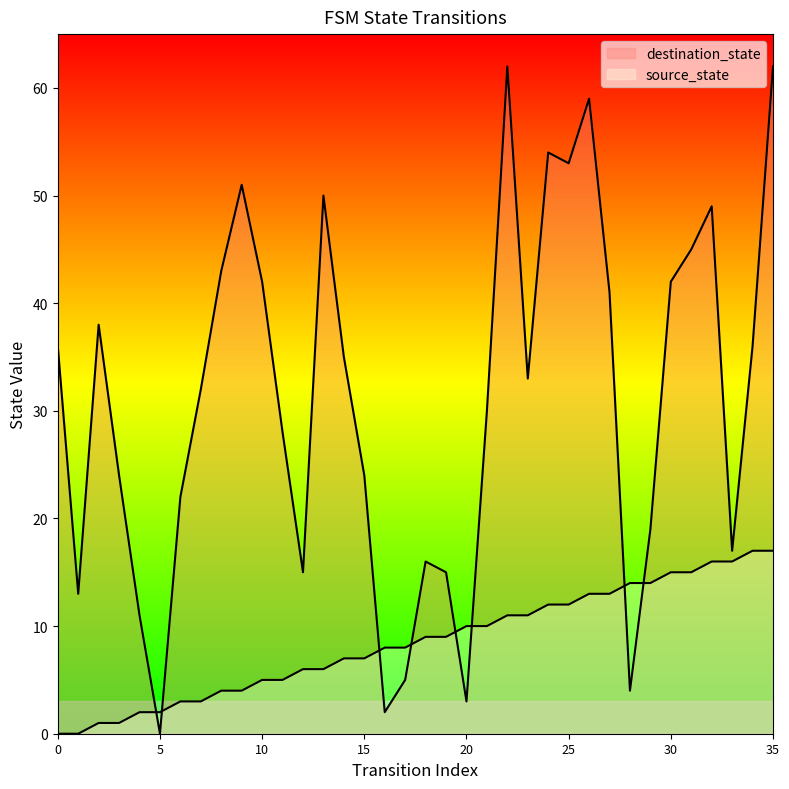

Rank the series by their maximum value, from lowest to highest.

source_state, destination_state